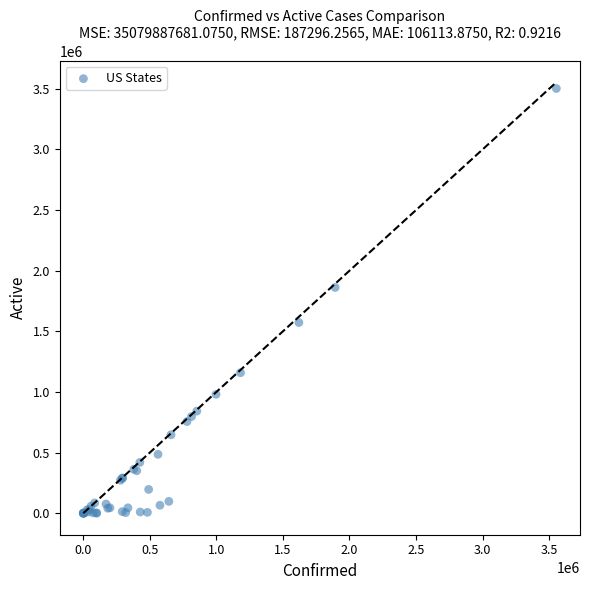

What Y value in the scatter plot is closest to 1751617?

1861823